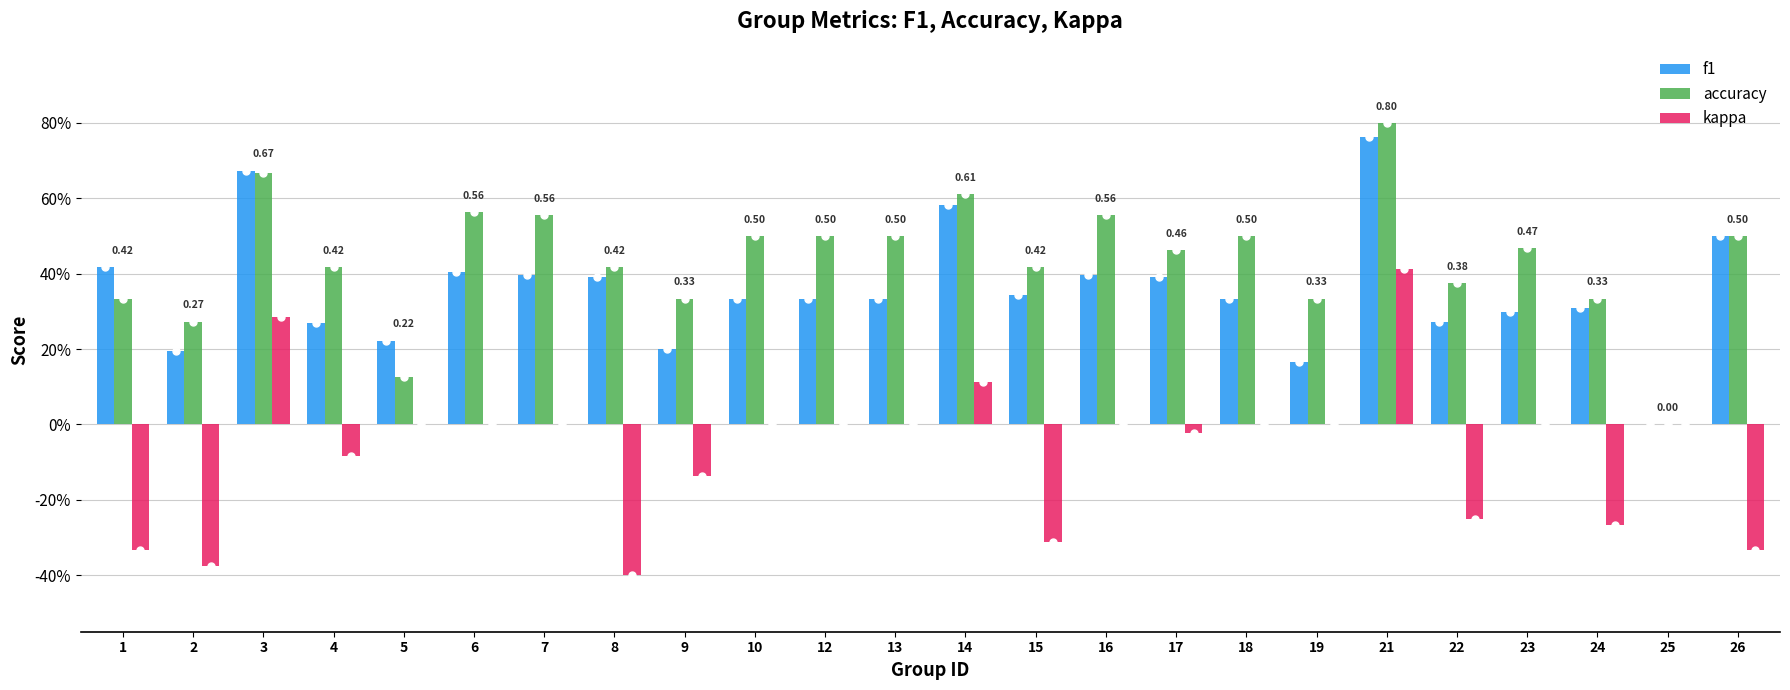

Does the chart contain stacked bars?

No